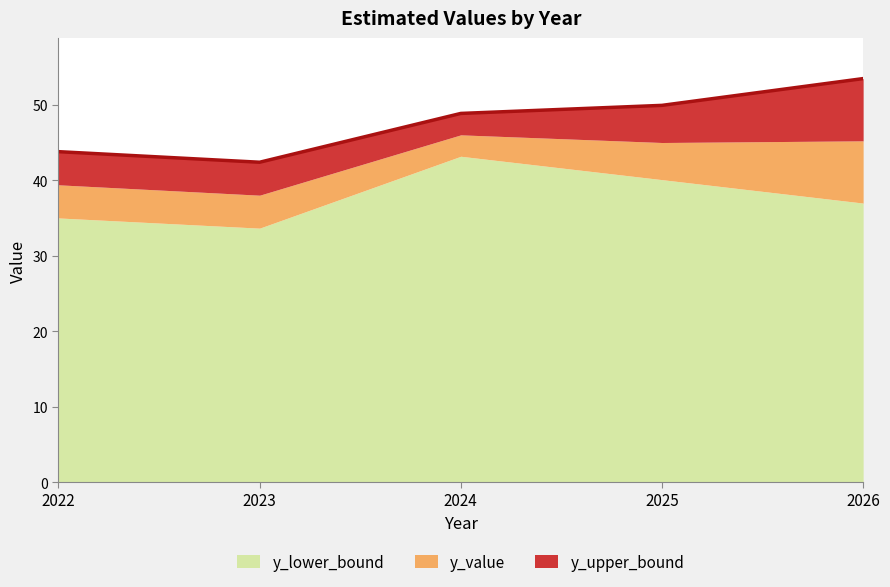

Which label corresponds to the largest value in the chart?

2026